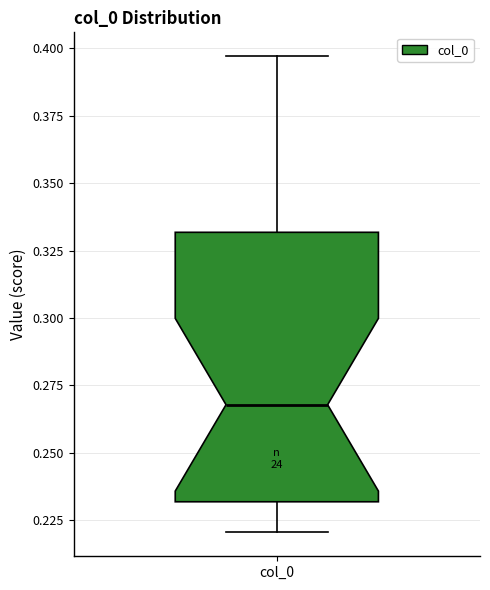

Read this box plot against the y-axis: the position of the median line, the range covered by the box, and the ends of both whiskers. The values are not printed on the chart, so give them approximately, as read against the axis.

median 0.270, box 0.230 to 0.330, whiskers 0.220 to 0.395